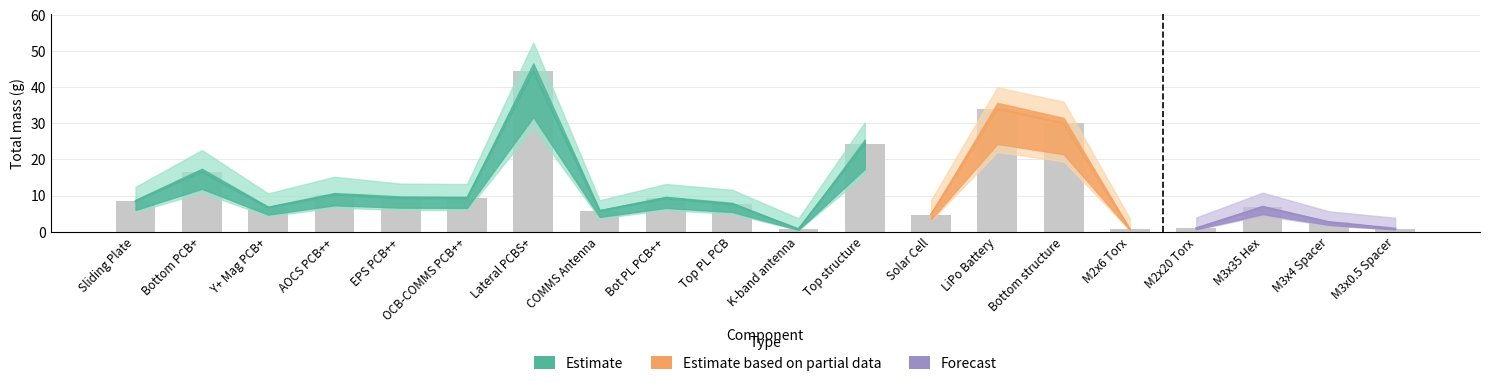

What is the sum of the Total mass (g) values at Bottom PCB+ and M2x20 Torx?

17.5